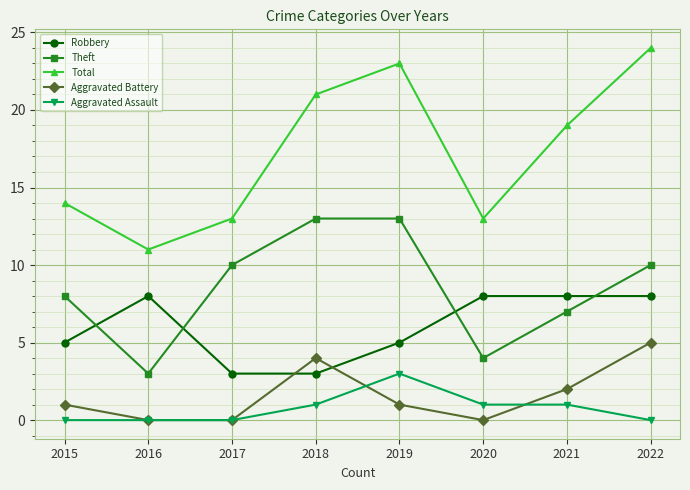

True or false: Total has more than 0 interior local peaks.

True